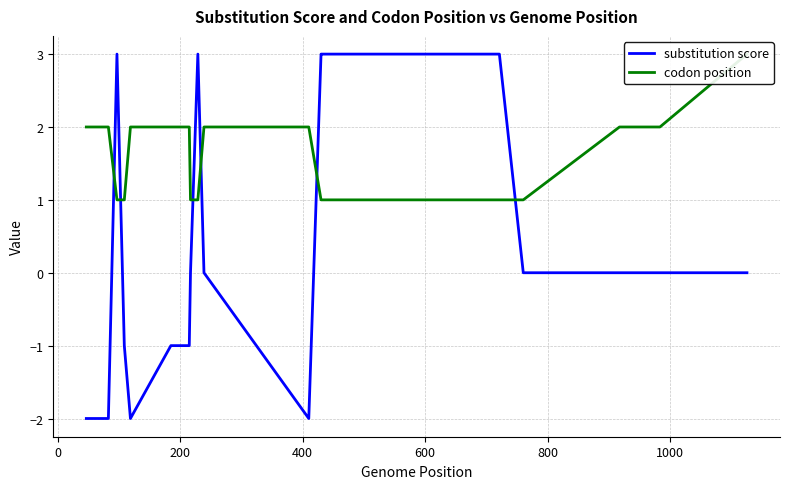

The value of substitution score at 1000 is -1. True or false?

False